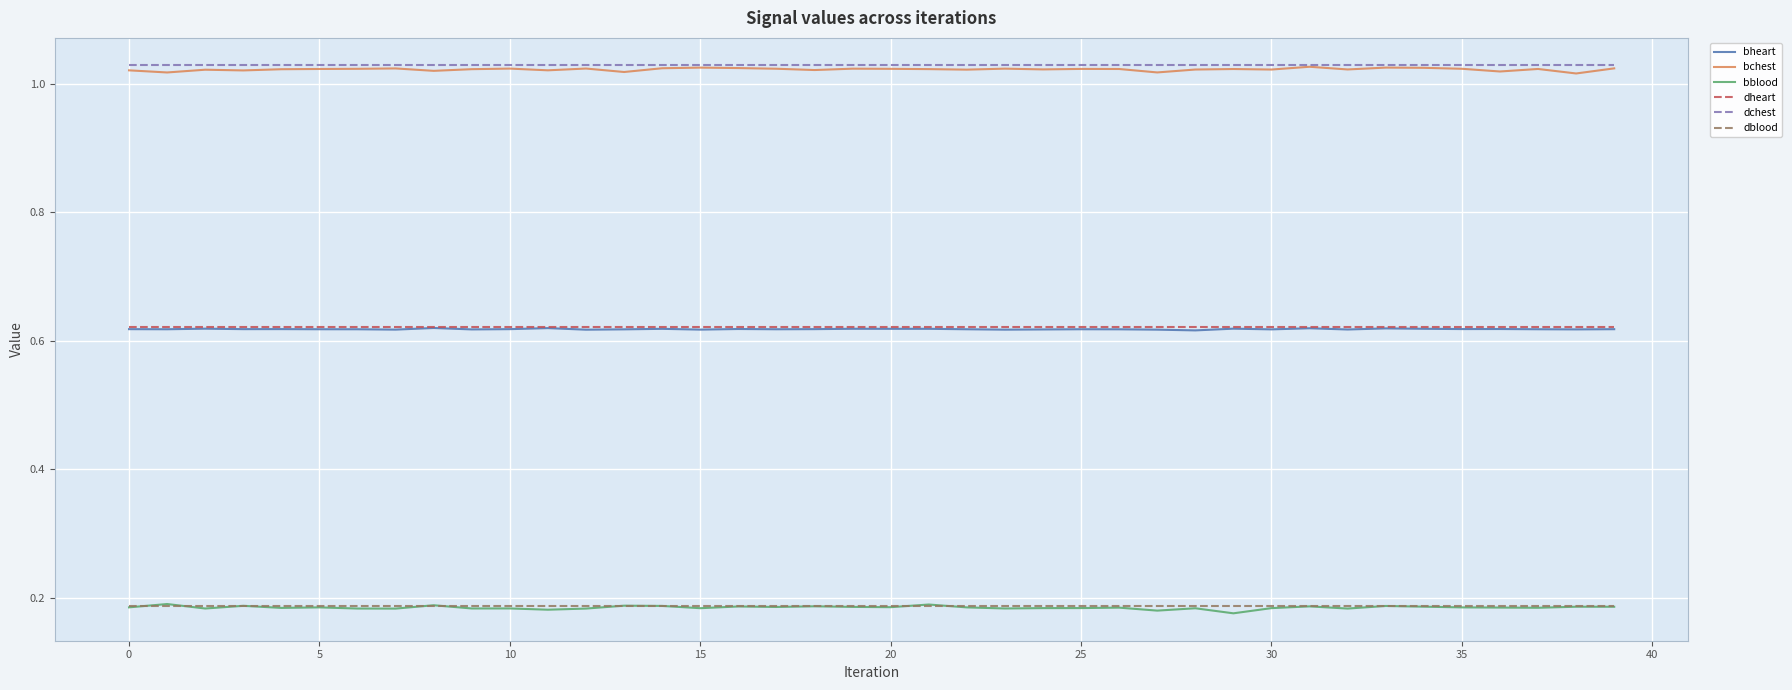

True or false: bblood and bheart intersect in this chart.

False